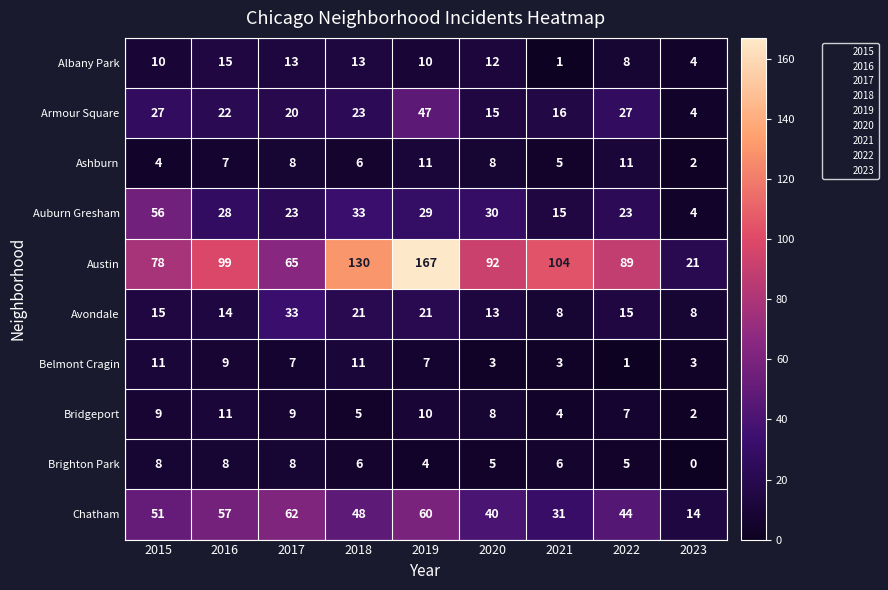

Which series has the largest range (max minus min)?

Austin